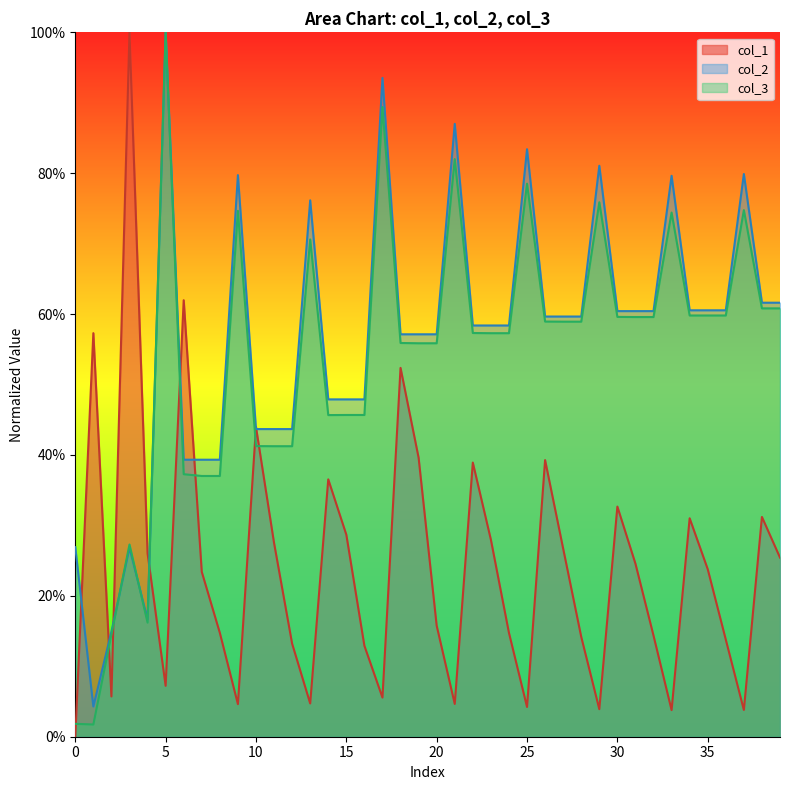

Which series has the largest total across all categories?

col_2